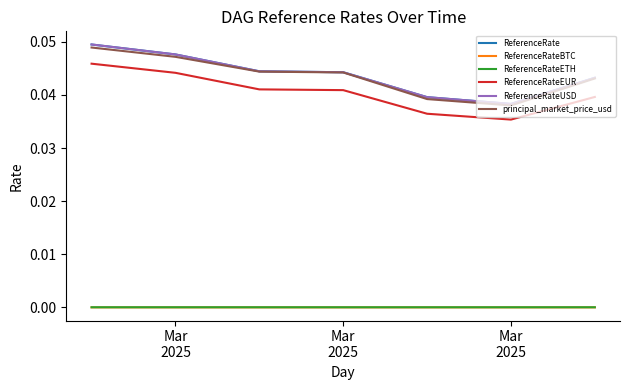

Count the ReferenceRateEUR values in the range 0 to 1.

7